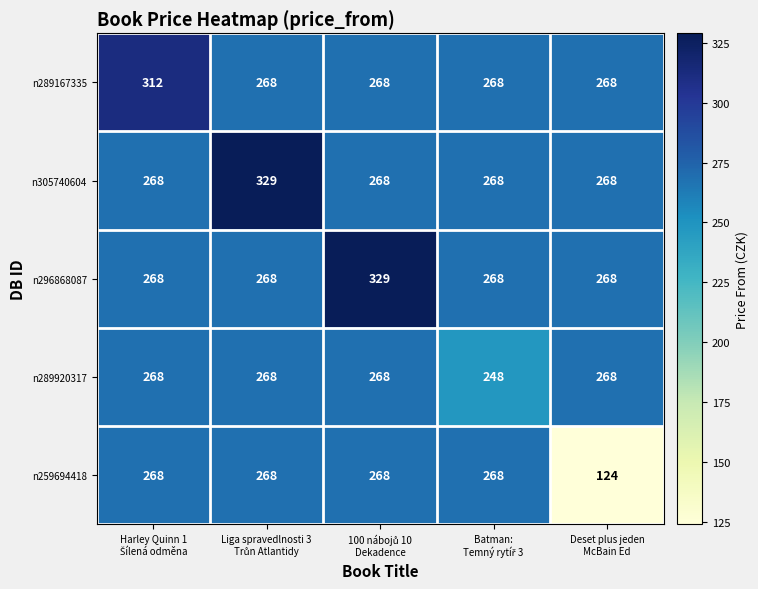

Reading left to right, transcribe all the data shown in this chart.

n289167335: 312	268	268	268	268
n305740604: 268	329	268	268	268
n296868087: 268	268	329	268	268
n289920317: 268	268	268	248	268
n259694418: 268	268	268	268	124